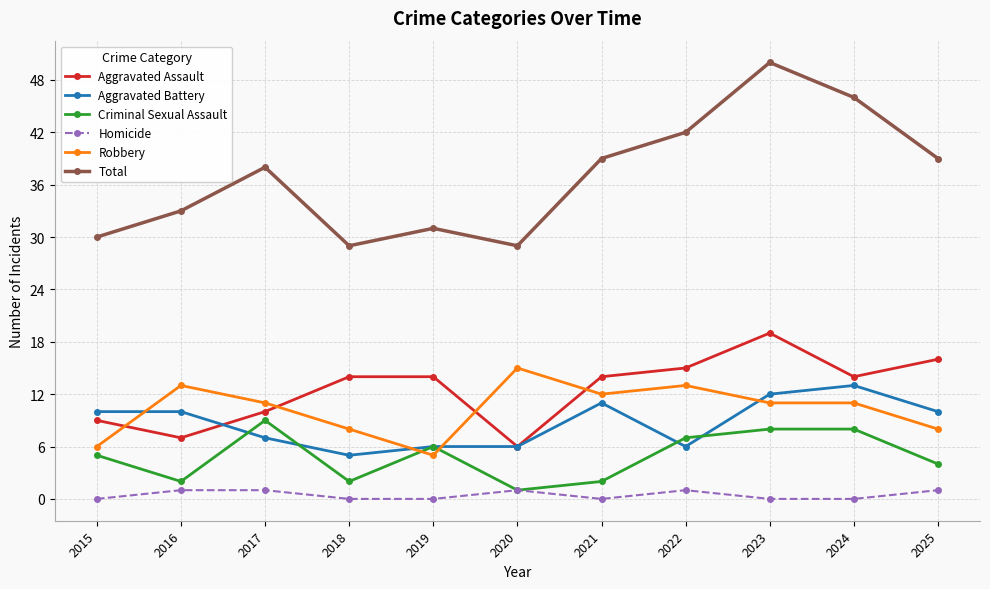

How many distinct data groups are displayed?

6